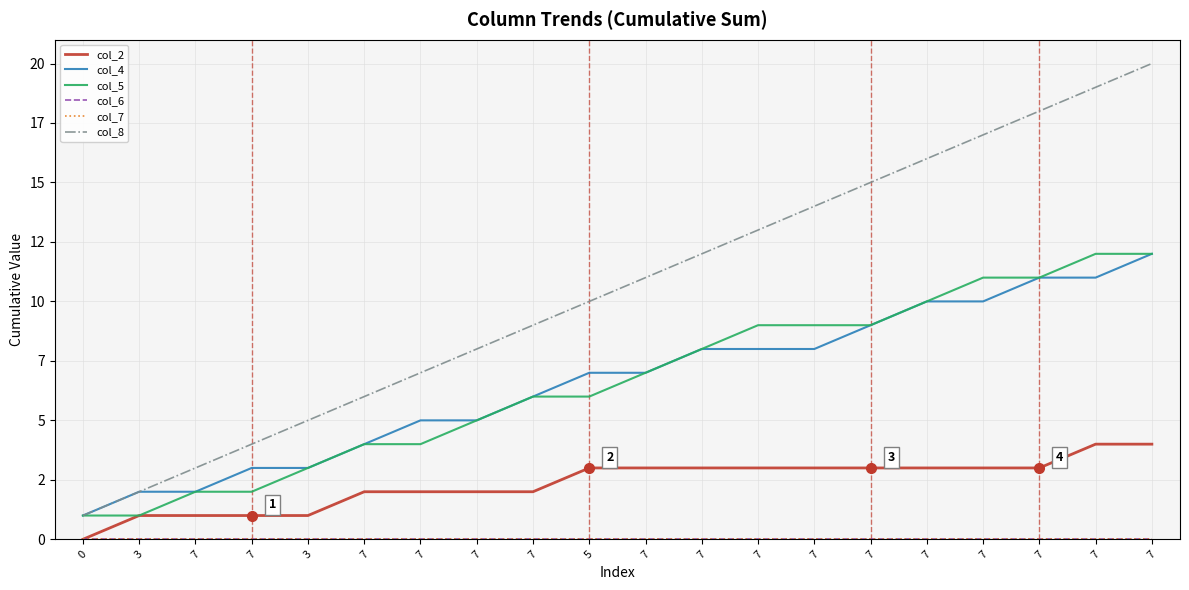

True or false: col_7 and col_5 intersect in this chart.

False